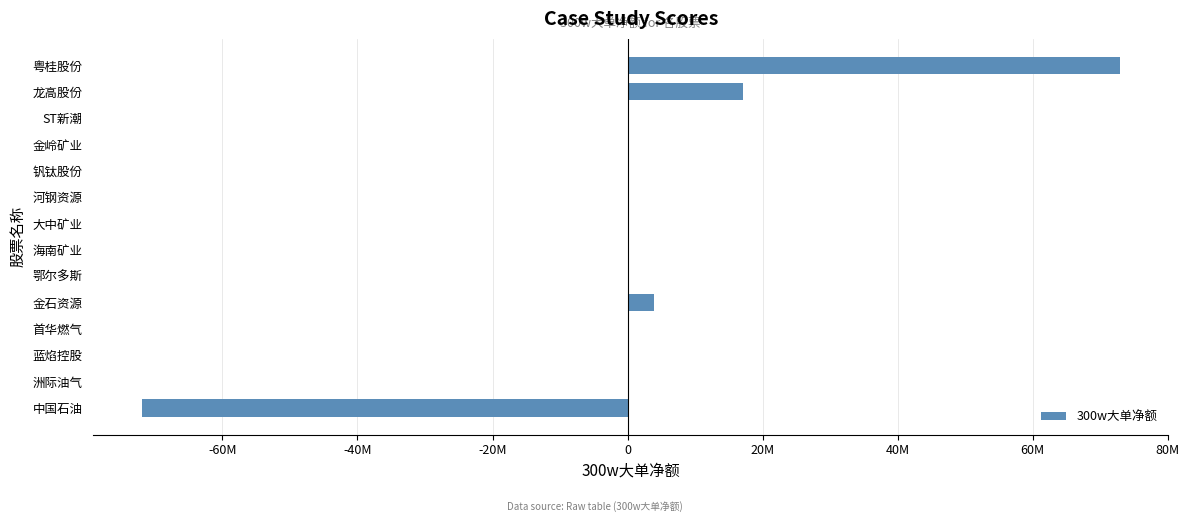

What is the difference between the maximum and second lowest values?

72845754